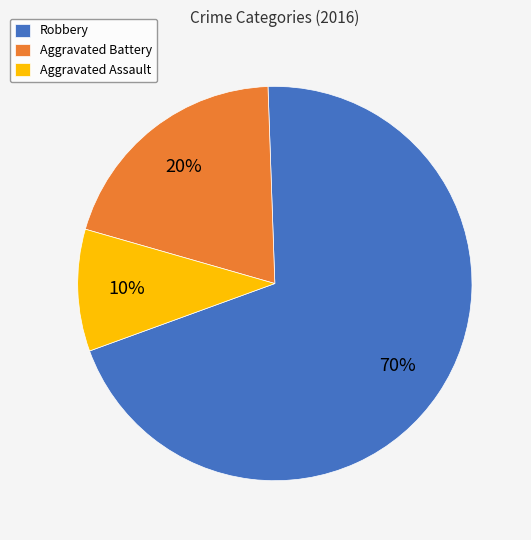

The Aggravated Assault slice represents 10% of the pie. True or false?

True